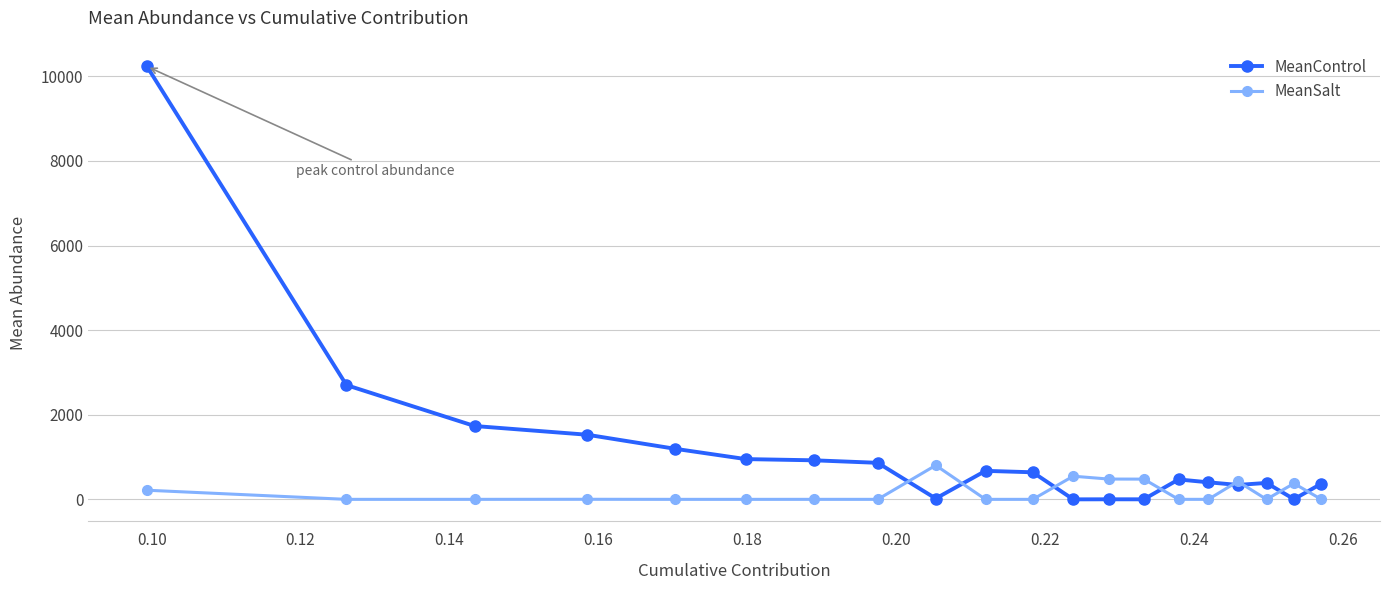

How many values in the MeanControl series exceed 639?

10